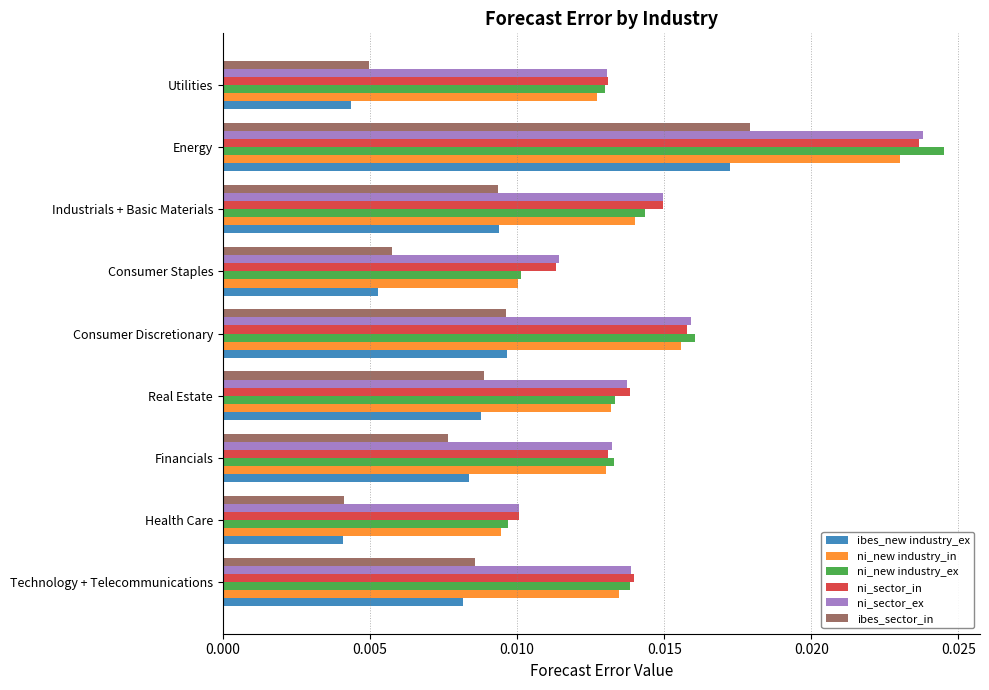

Between Real Estate and Utilities, which series saw the biggest shift?

ibes_new industry_ex